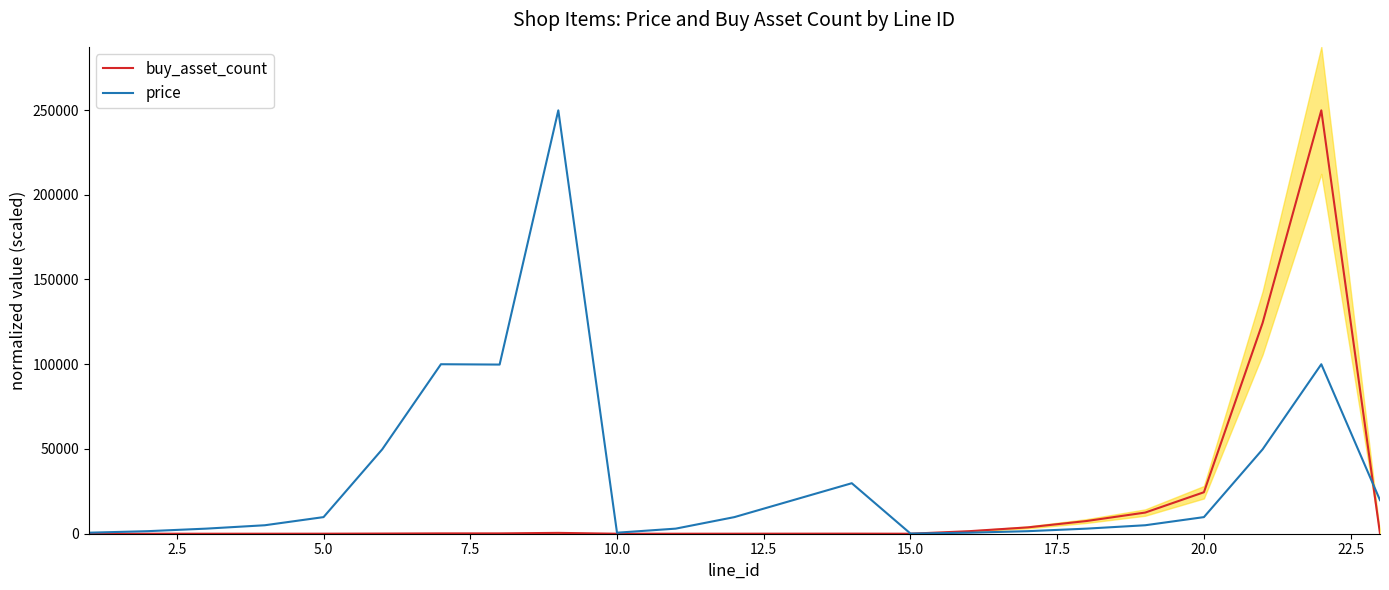

What is the maximum value for price?

249800.0